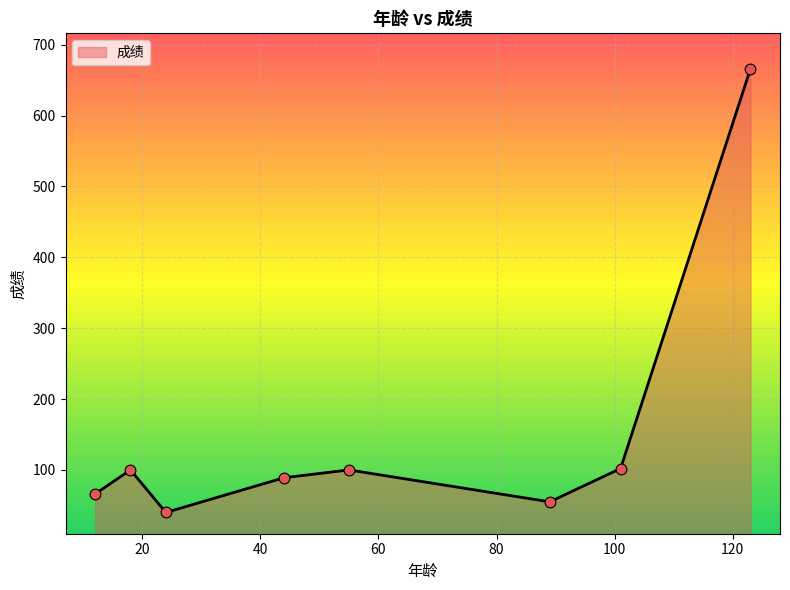

What is the maximum value shown in the chart?

666